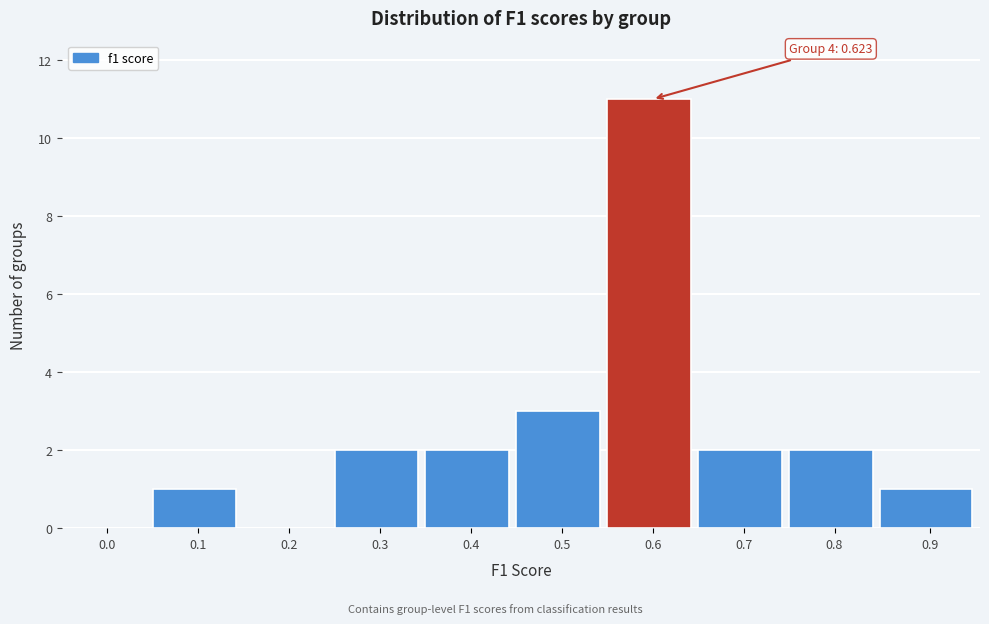

Reading left to right, list all the values displayed in this chart.

0.0=0	0.1=1	0.2=0	0.3=2	0.4=2	0.5=3	0.6=11	0.7=2	0.8=2	0.9=1